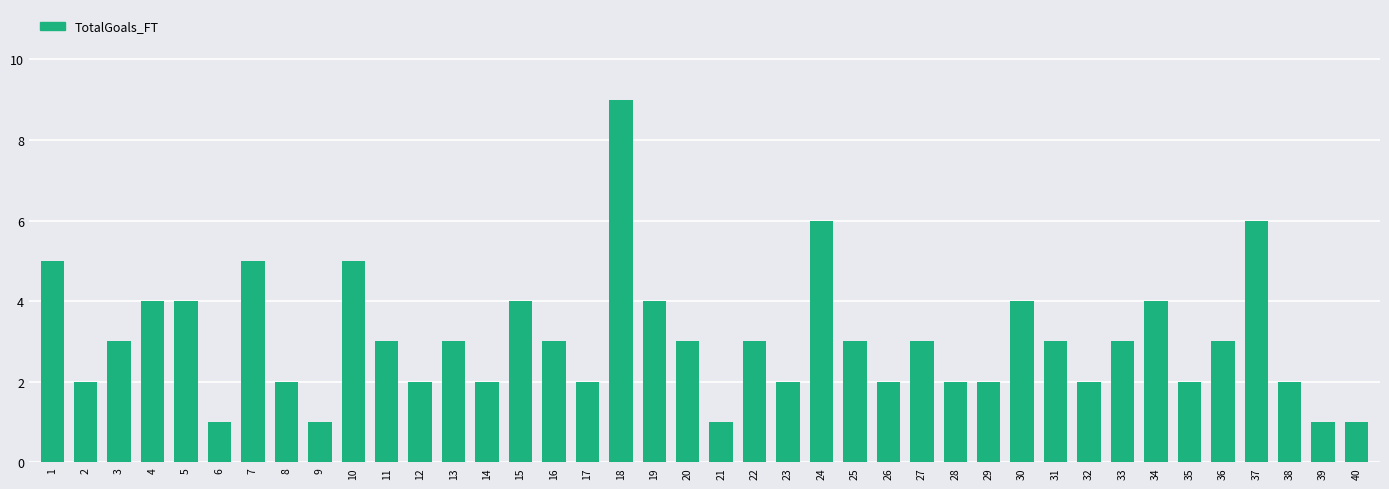

What is the maximum value shown in the chart?

9